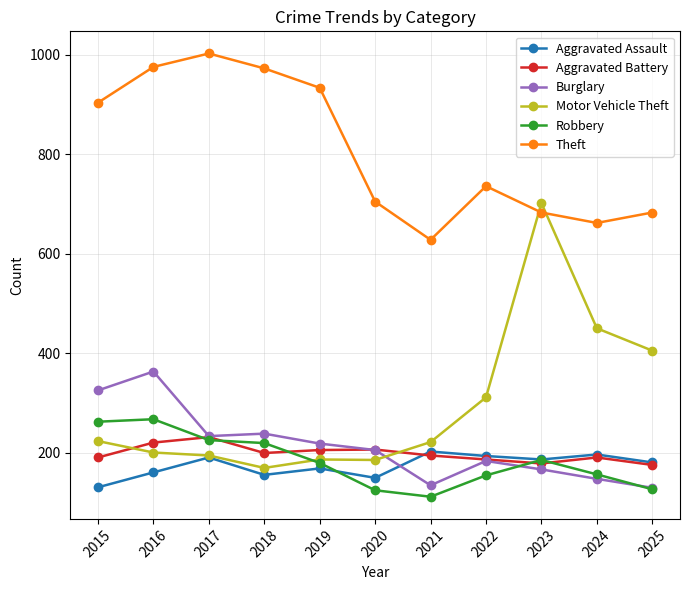

What is the maximum value for Motor Vehicle Theft?

702